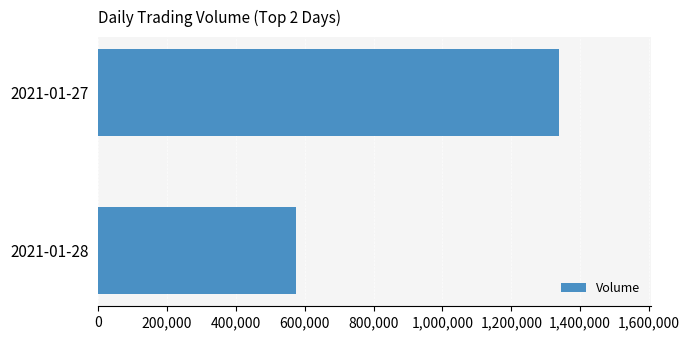

Approximately how many times larger is the value at 2021-01-27 compared to 2021-01-28?

2.3